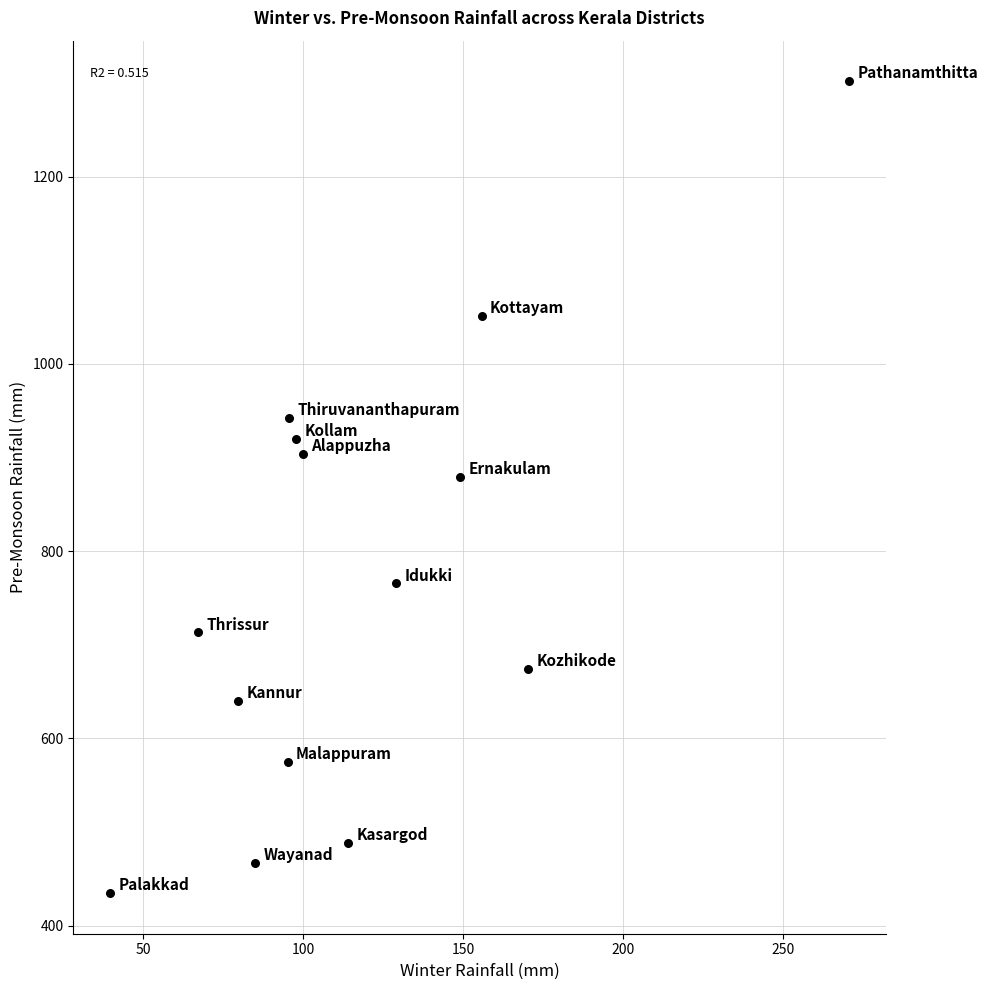

What Y value in the scatter plot is closest to 868?

879.6